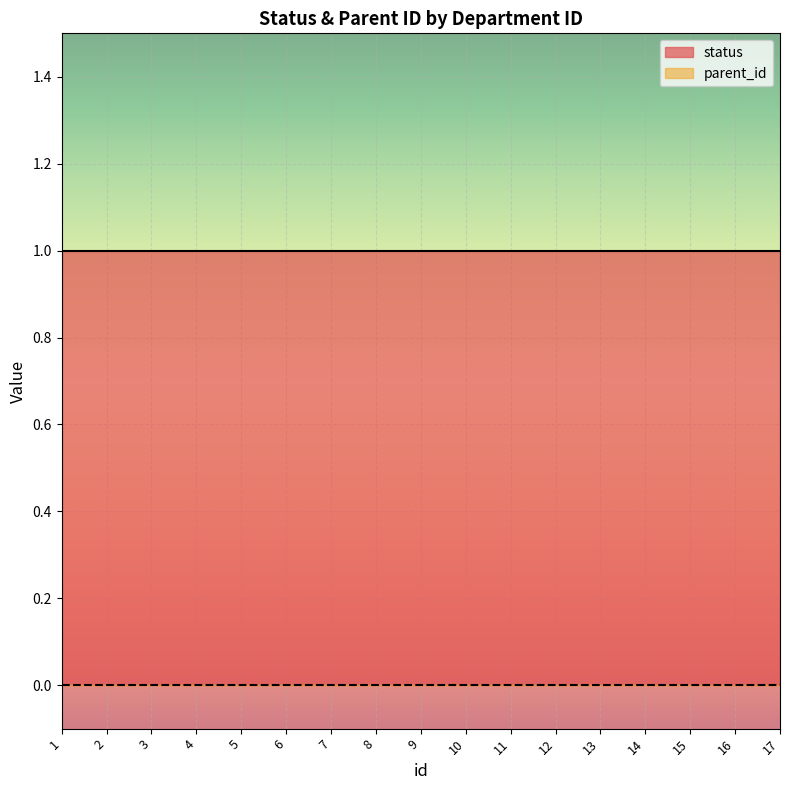

What is the difference between the highest and lowest values at 5?

1